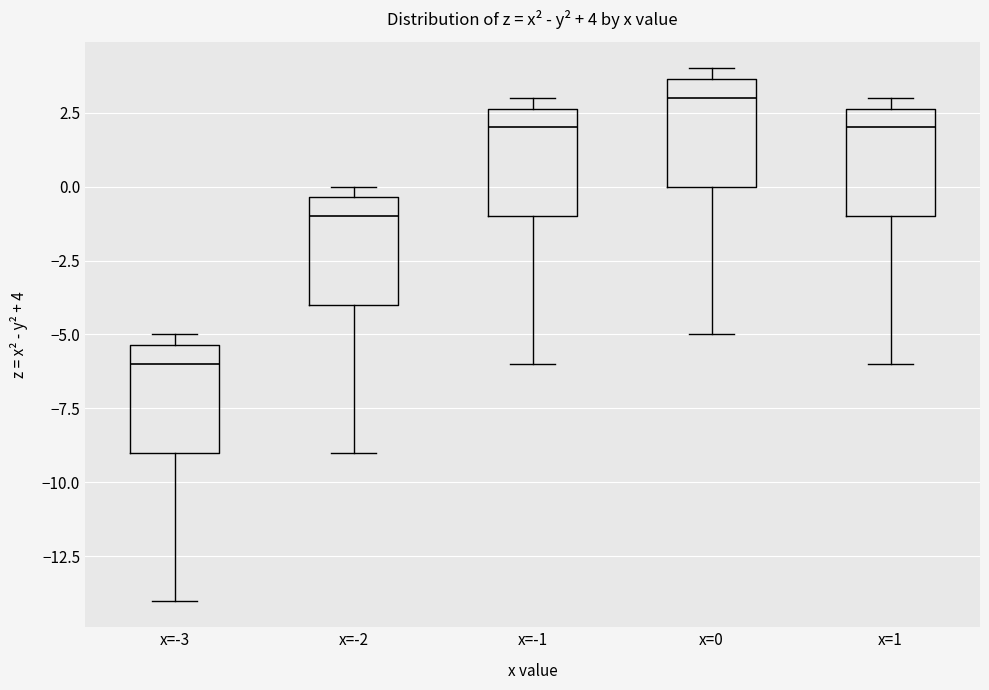

Which box has the highest median line?

x=0